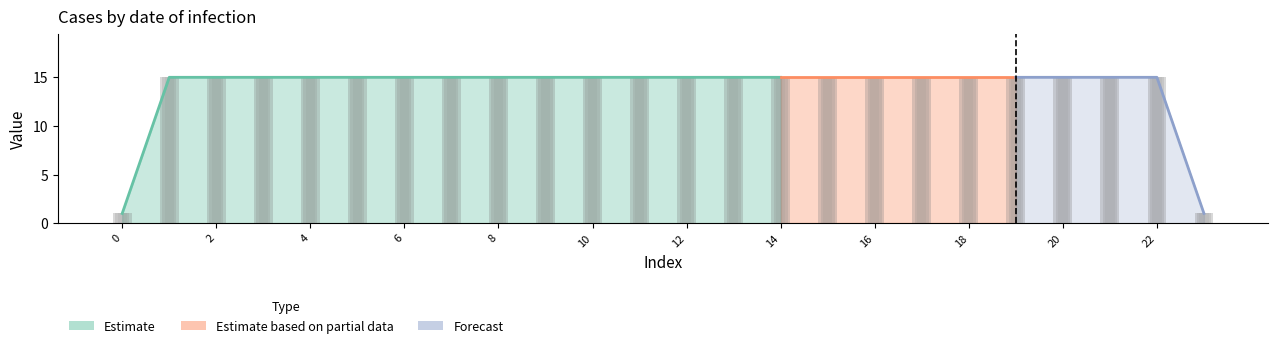

The value of col_6 at 0 is 2. True or false?

False